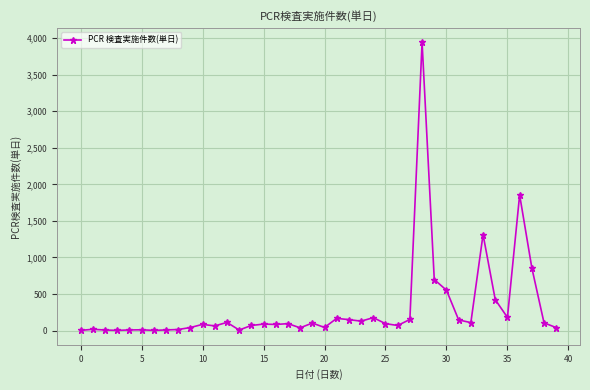

What is the sum of all values?

12111